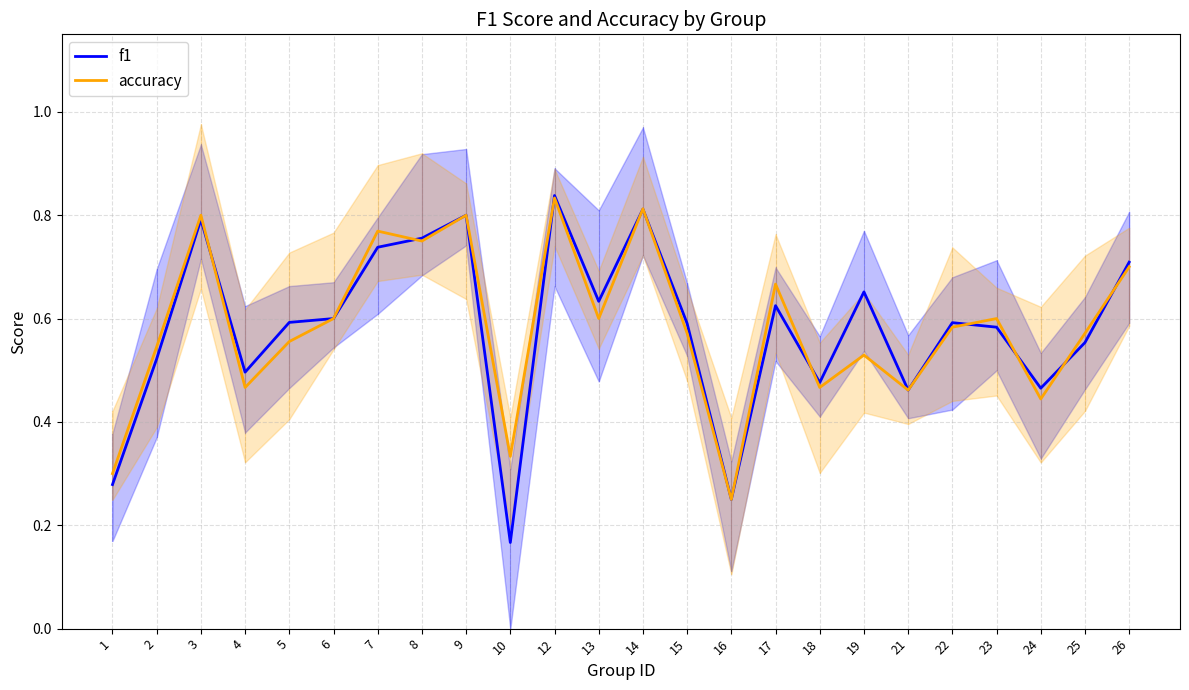

What is the difference between the maximum and minimum values in the accuracy series?

0.6